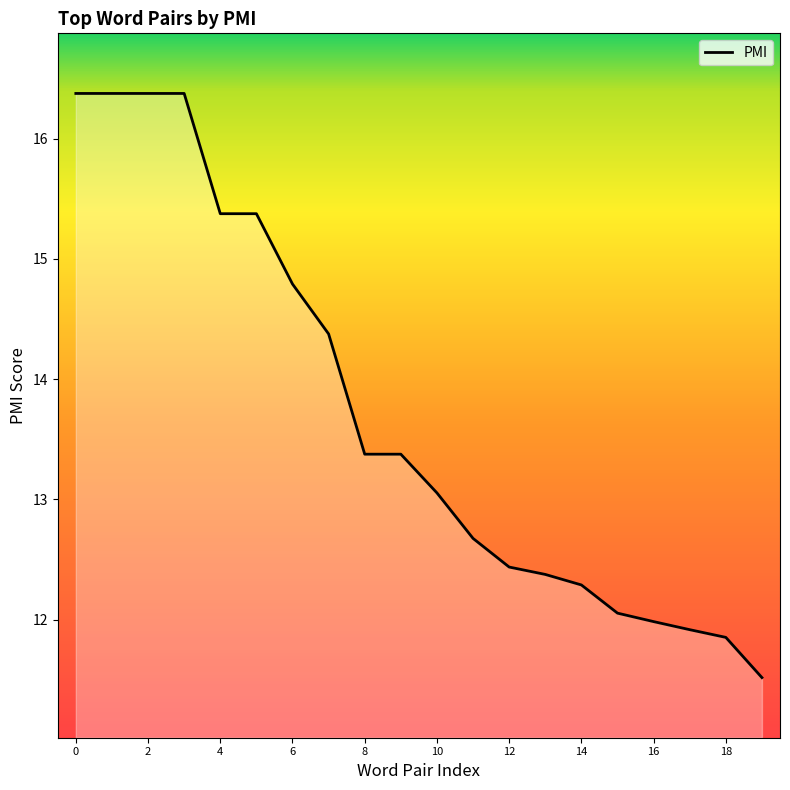

Does the chart display data point markers on the line(s)?

No